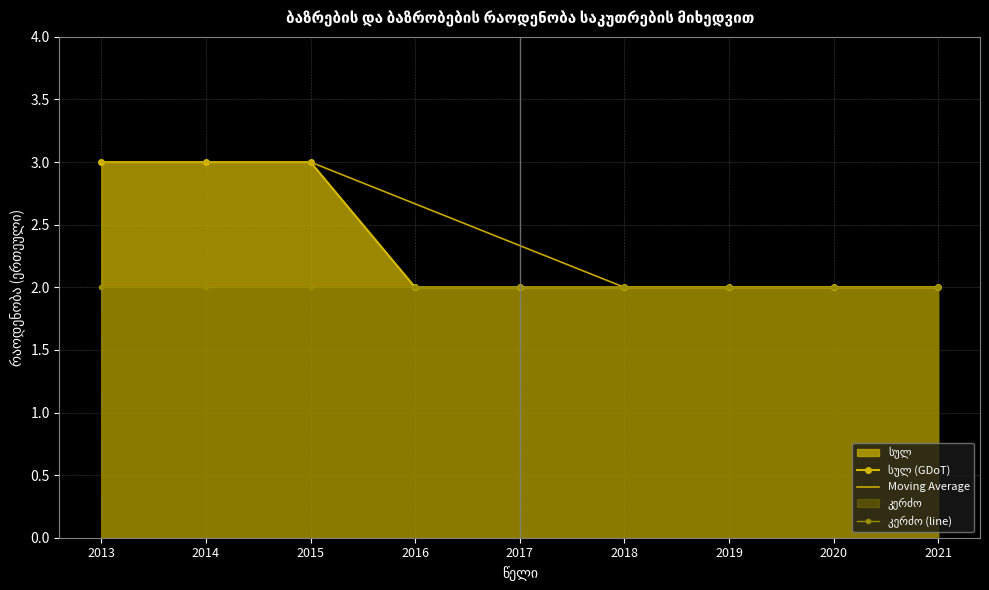

The value of Moving Average at 2013 is 3.0. True or false?

True